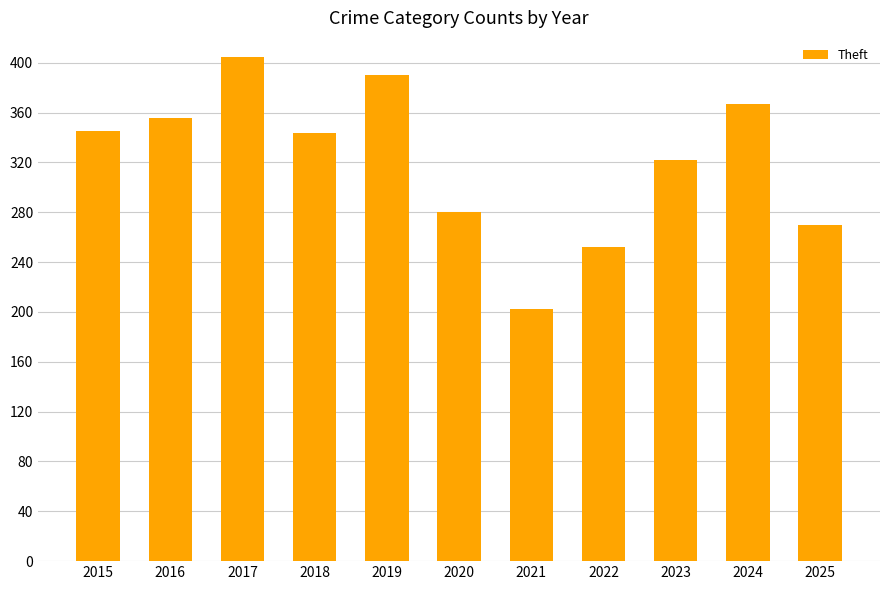

How many distinct data groups are displayed?

1